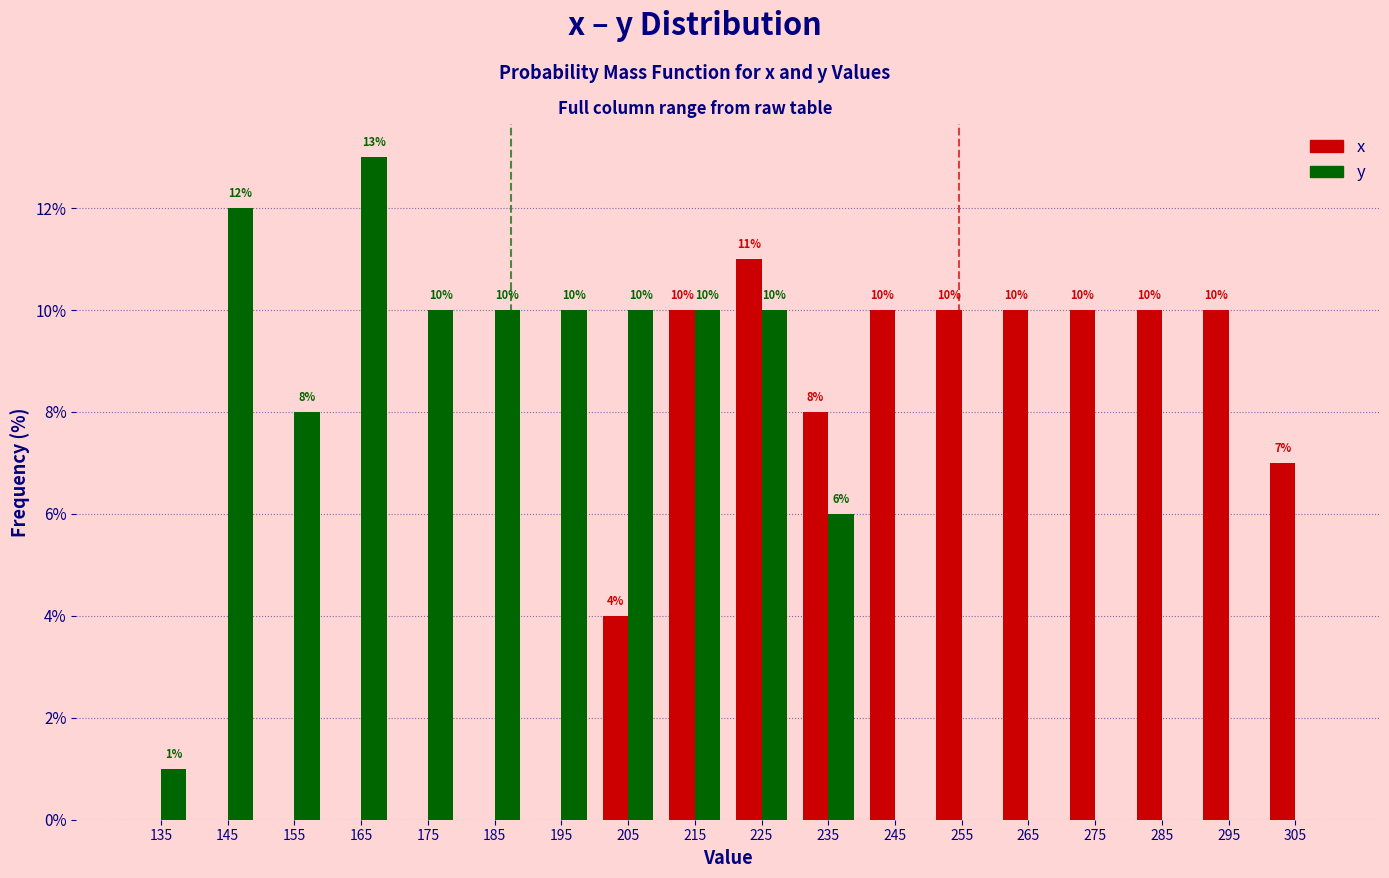

In the y series, which range on the x-axis has the tallest bar?

160 to 170